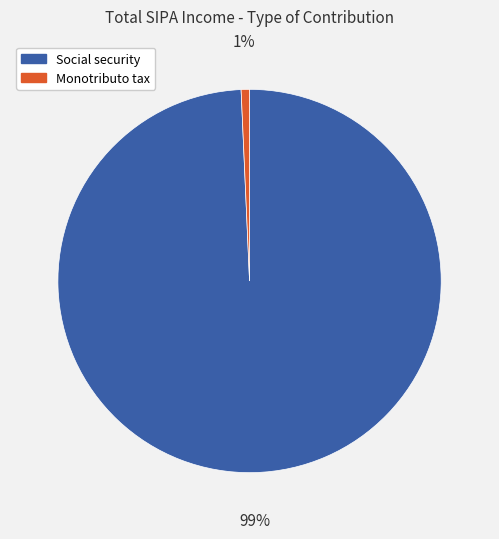

To the nearest percent, what is the average slice percentage?

50%